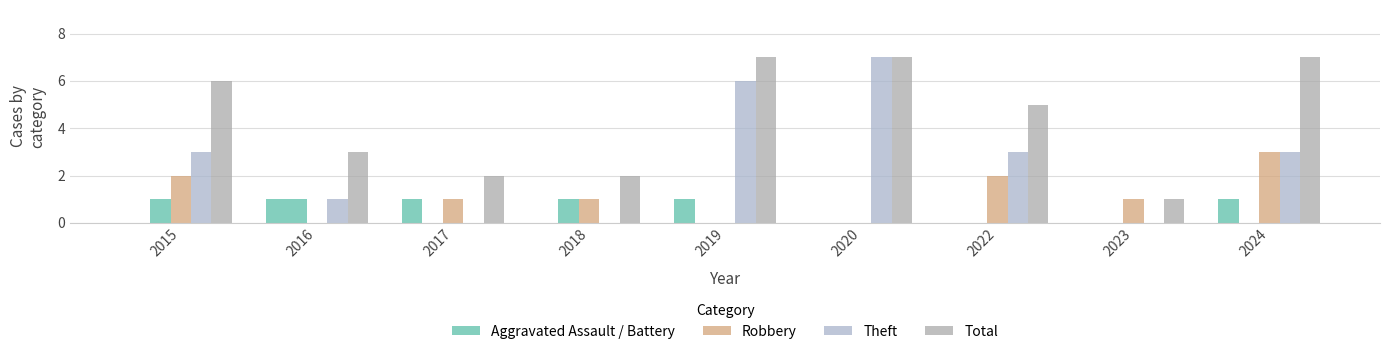

Reading left to right, transcribe all the data shown in this chart.

Aggravated Assault: 2015=0	2016=1	2017=1	2018=0	2019=1	2020=0	2022=0	2023=0	2024=1
Aggravated Battery: 2015=1	2016=1	2017=0	2018=1	2019=0	2020=0	2022=0	2023=0	2024=0
Robbery: 2015=2	2016=0	2017=1	2018=1	2019=0	2020=0	2022=2	2023=1	2024=3
Theft: 2015=3	2016=1	2017=0	2018=0	2019=6	2020=7	2022=3	2023=0	2024=3
Total: 2015=6	2016=3	2017=2	2018=2	2019=7	2020=7	2022=5	2023=1	2024=7